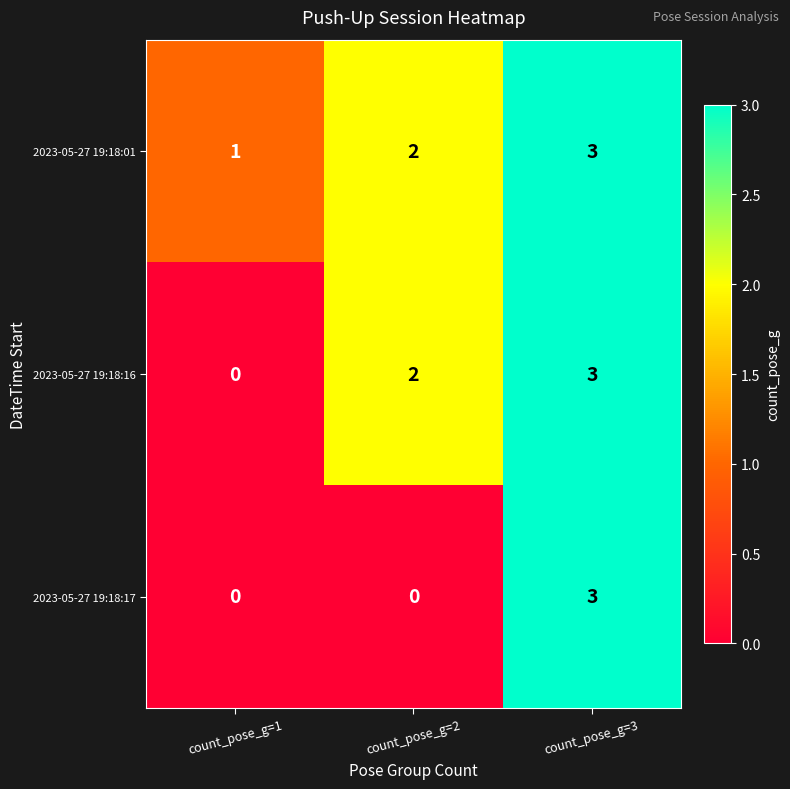

Reading left to right, transcribe all the data shown in this chart.

2023-05-27 19:18:01: 1	2	3
2023-05-27 19:18:16: 0	2	3
2023-05-27 19:18:17: 0	0	3